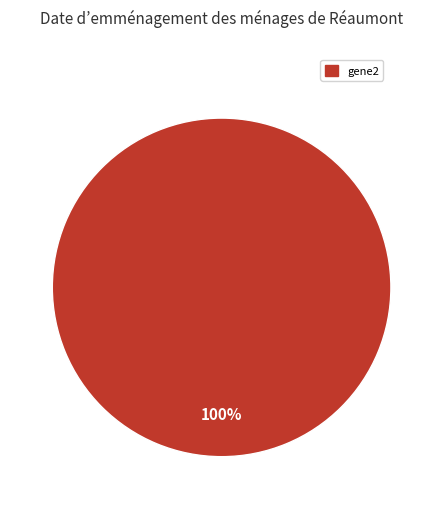

How many segments does this pie chart have?

1